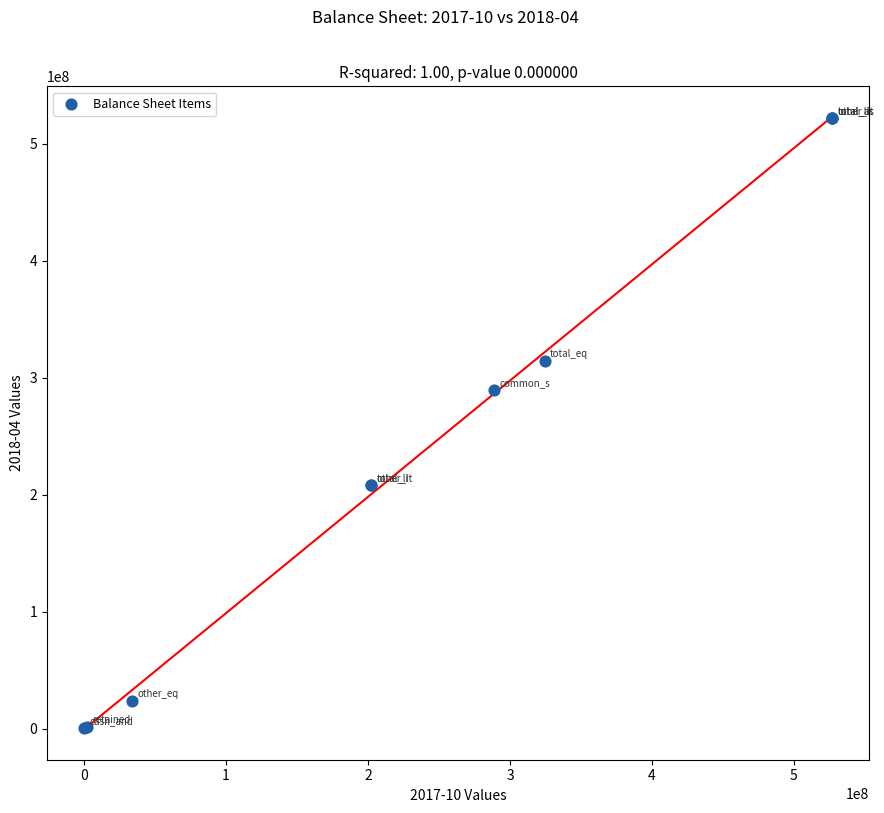

What Y value in the scatter plot is closest to 261234500?

289452000